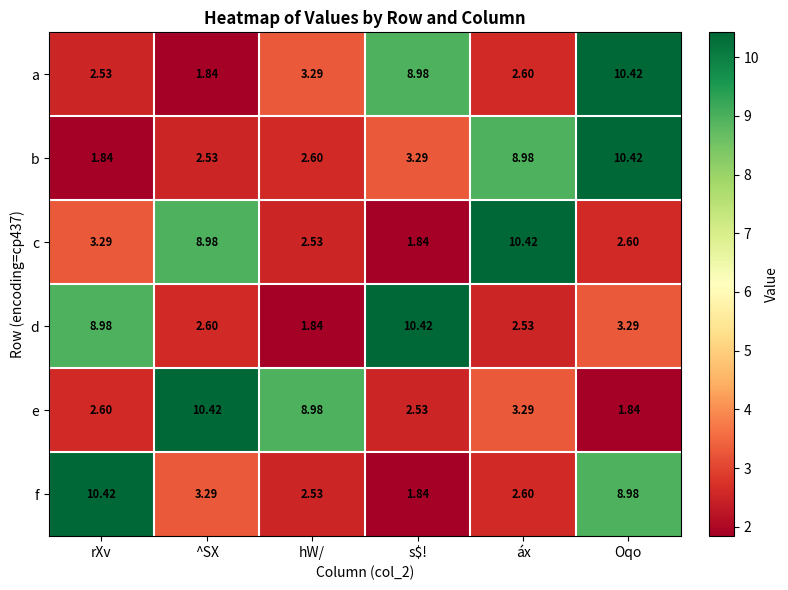

Where does the e series first go above 3?

^SX